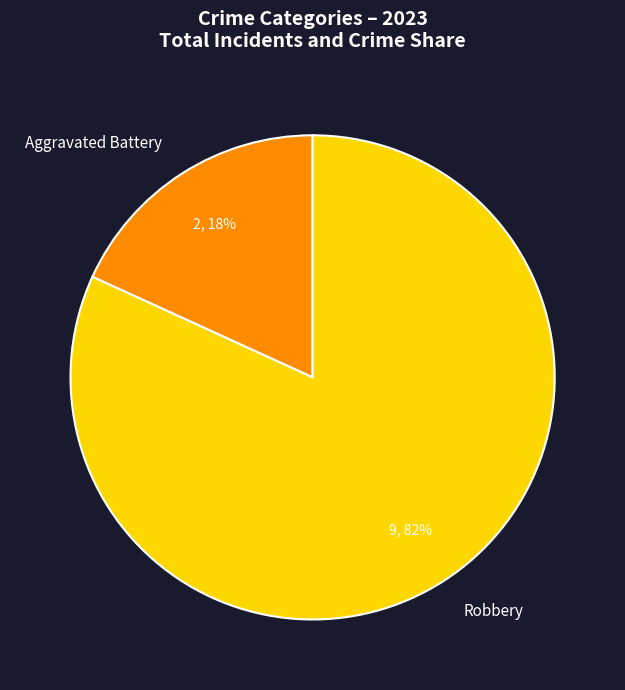

Between Robbery and Aggravated Battery, which is larger?

Robbery